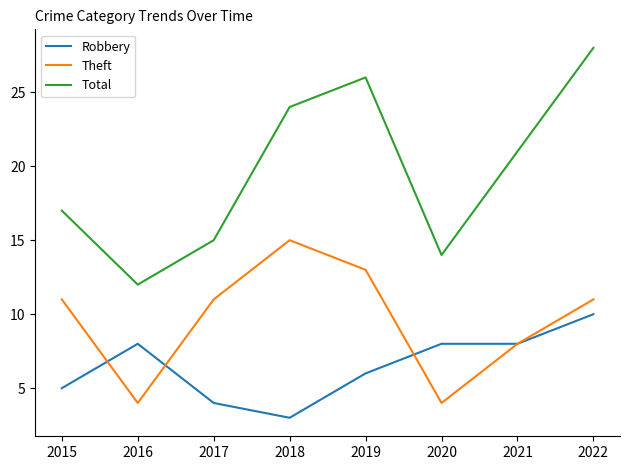

What is the difference between the maximum and minimum values in the Theft series?

11